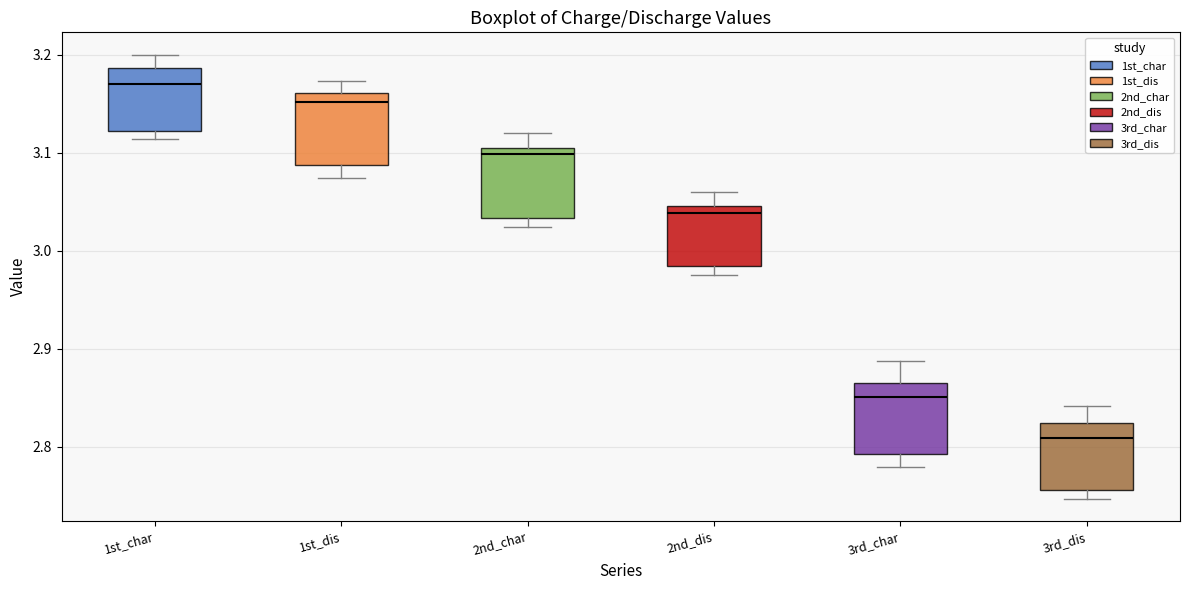

Reading left to right, transcribe this box plot: for each box, give where its median line is, the range the box spans, and where its two whiskers end, as read against the y-axis. The values are not printed on the chart, so give them approximately, as read against the axis.

1st_char: median 3.17, box 3.12 to 3.19, whiskers 3.11 to 3.20
1st_dis: median 3.15, box 3.09 to 3.16, whiskers 3.07 to 3.17
2nd_char: median 3.10 (just below the box's upper edge), box 3.03 to 3.10, whiskers 3.02 to 3.12
2nd_dis: median 3.04, box 2.98 to 3.05, whiskers 2.98 (just below the box's lower edge) to 3.06
3rd_char: median 2.85, box 2.79 to 2.87, whiskers 2.78 to 2.89
3rd_dis: median 2.81, box 2.76 to 2.82, whiskers 2.75 to 2.84